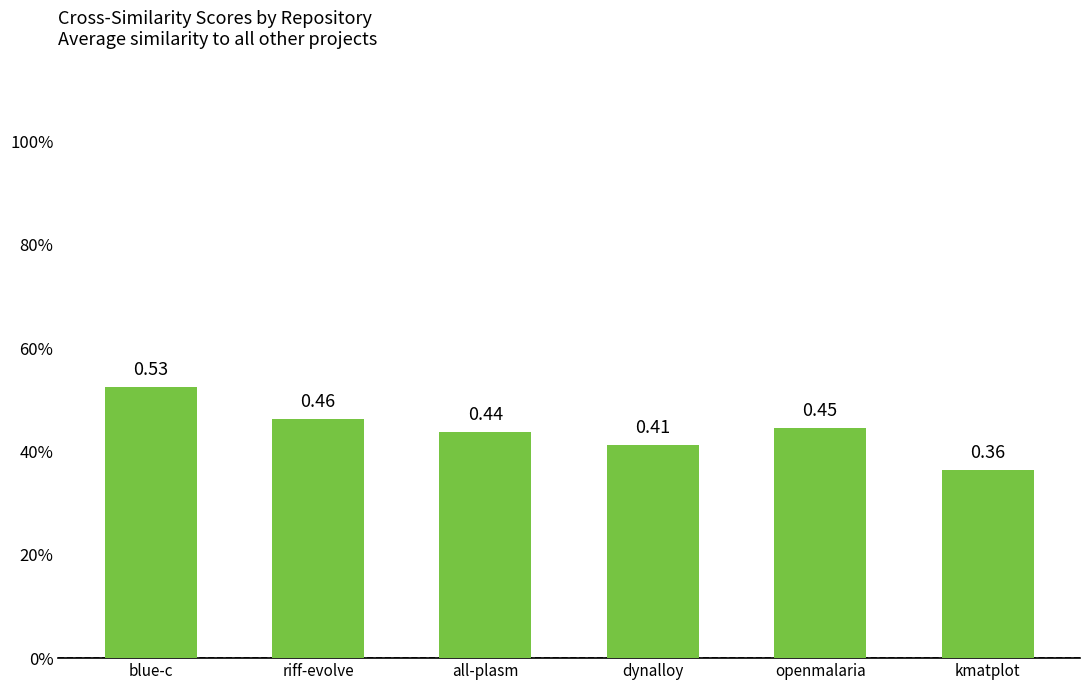

Which category has the lowest value across all series?

kmatplot